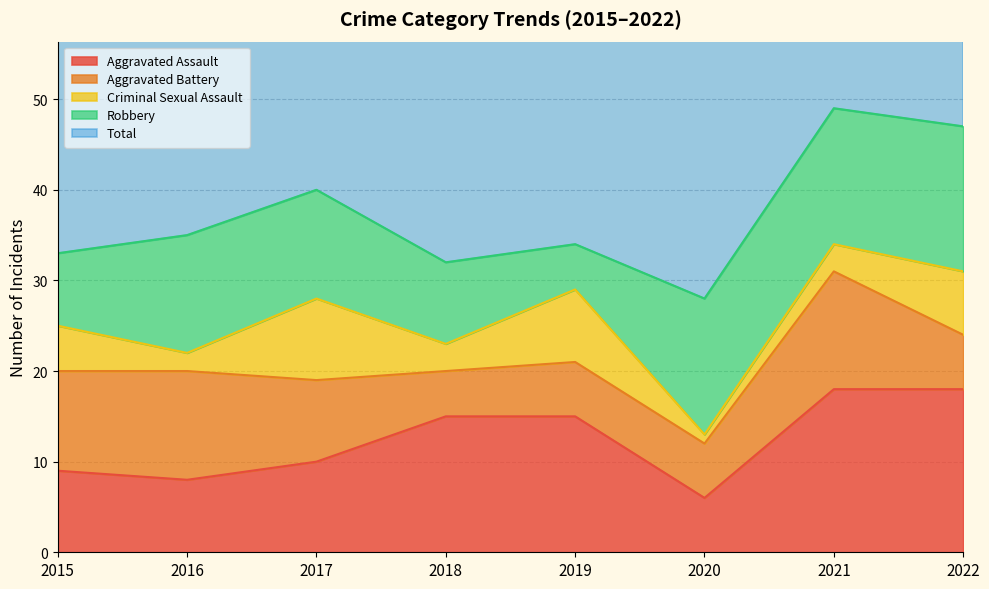

Is it true that Total equals 34 at 2019?

True